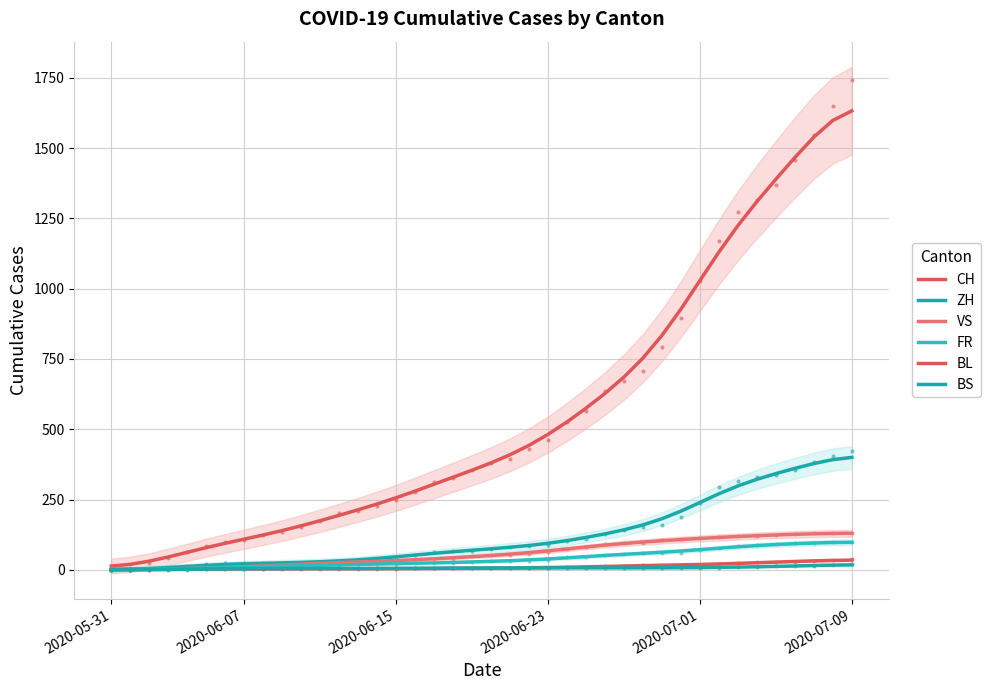

How many lines are shown in the chart?

6